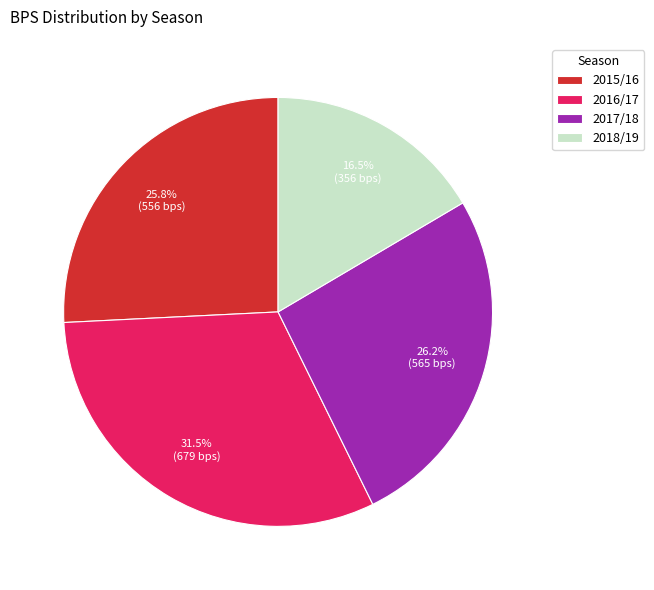

Which slice is the smallest?

2018/19